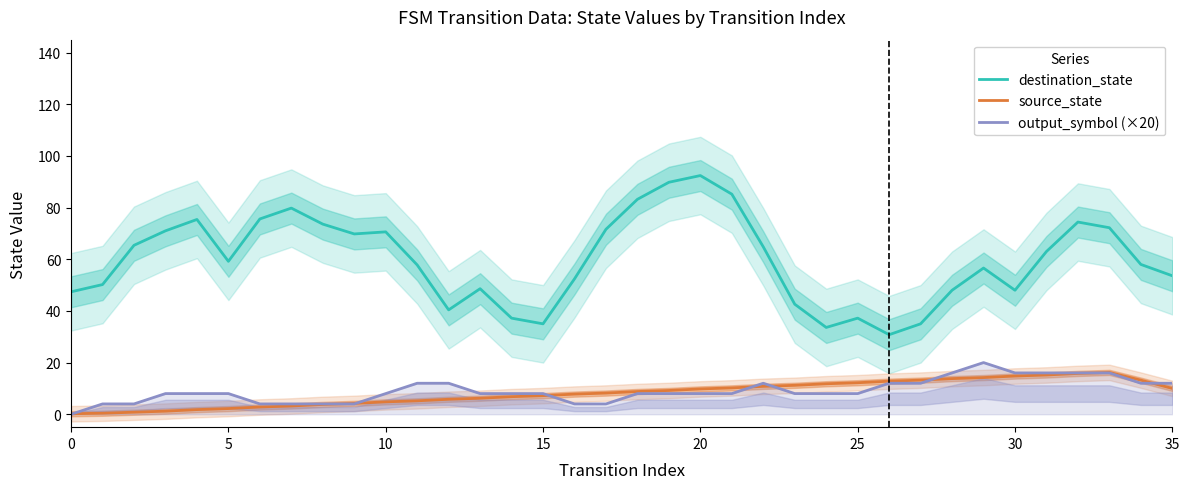

Is this an area chart (filled region under the line)?

No